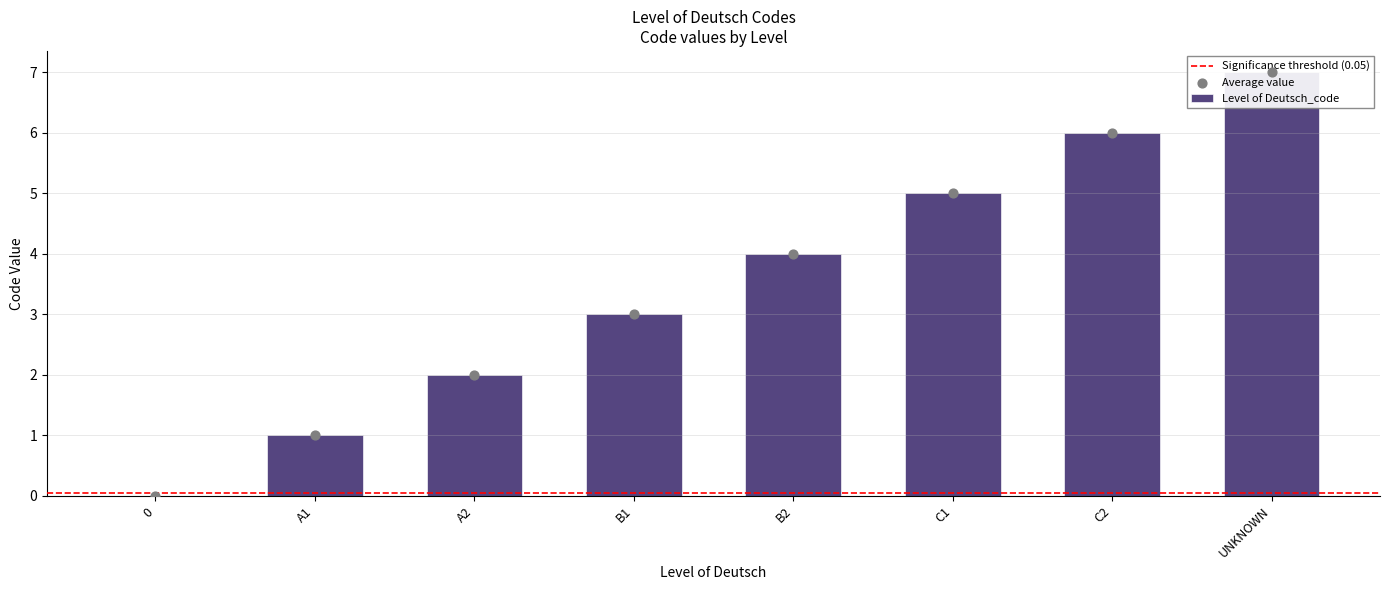

Approximately how many times larger is the value at B2 compared to UNKNOWN?

0.6